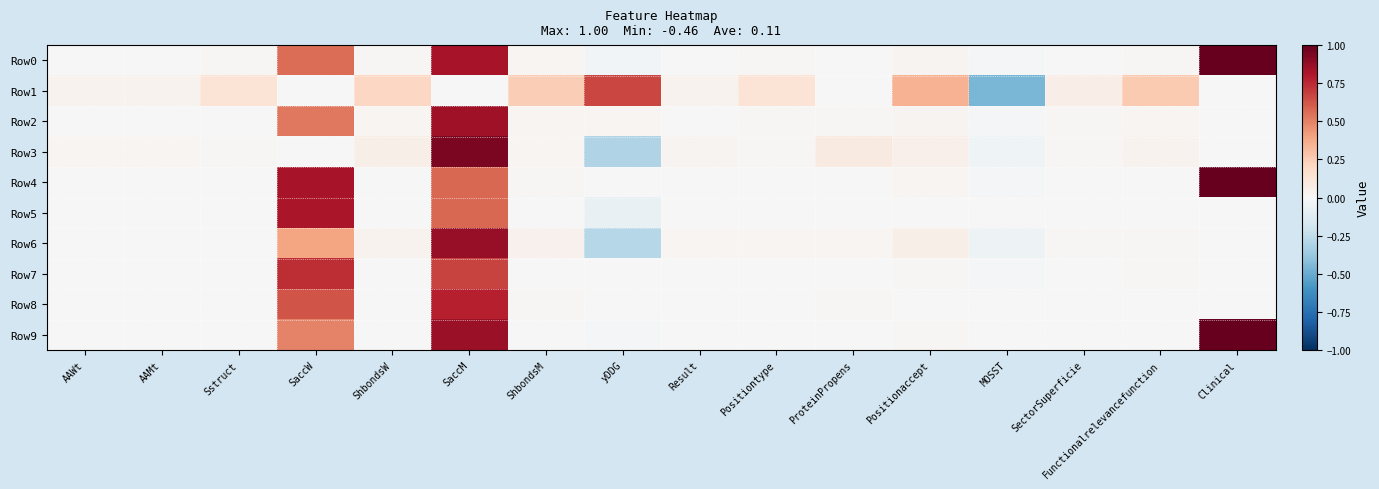

Reading left to right, extract all data points from this chart.

Row0: AAWt=0.0	AAMt=0.0	Sstruct=0.0	SaccW=0.6	ShbondsW=0.0	SaccM=0.8	ShbondsM=0.0	yDDG=-0.0	Result=0.0	Positiontype=0.0	ProteinPropens=0.0	Positionaccept=0.0	MOSST=-0.0	SectorSuperficie=0.0	Functionalrelevancefunction=0.0	Clinical=1.0
Row1: AAWt=0.0	AAMt=0.0	Sstruct=0.1	SaccW=0.0	ShbondsW=0.2	SaccM=0.0	ShbondsM=0.2	yDDG=0.7	Result=0.0	Positiontype=0.1	ProteinPropens=0.0	Positionaccept=0.4	MOSST=-0.5	SectorSuperficie=0.1	Functionalrelevancefunction=0.3	Clinical=0.0
Row2: AAWt=0.0	AAMt=0.0	Sstruct=0.0	SaccW=0.5	ShbondsW=0.0	SaccM=0.8	ShbondsM=0.0	yDDG=0.0	Result=0.0	Positiontype=0.0	ProteinPropens=0.0	Positionaccept=0.0	MOSST=-0.0	SectorSuperficie=0.0	Functionalrelevancefunction=0.0	Clinical=0.0
Row3: AAWt=0.0	AAMt=0.0	Sstruct=0.0	SaccW=0.0	ShbondsW=0.1	SaccM=0.9	ShbondsM=0.0	yDDG=-0.3	Result=0.0	Positiontype=0.0	ProteinPropens=0.1	Positionaccept=0.0	MOSST=-0.0	SectorSuperficie=0.0	Functionalrelevancefunction=0.0	Clinical=0.0
Row4: AAWt=0.0	AAMt=0.0	Sstruct=0.0	SaccW=0.8	ShbondsW=0.0	SaccM=0.6	ShbondsM=0.0	yDDG=0.0	Result=0.0	Positiontype=0.0	ProteinPropens=0.0	Positionaccept=0.0	MOSST=-0.0	SectorSuperficie=0.0	Functionalrelevancefunction=0.0	Clinical=1.0
Row5: AAWt=0.0	AAMt=0.0	Sstruct=0.0	SaccW=0.8	ShbondsW=0.0	SaccM=0.6	ShbondsM=0.0	yDDG=-0.1	Result=0.0	Positiontype=0.0	ProteinPropens=0.0	Positionaccept=0.0	MOSST=-0.0	SectorSuperficie=0.0	Functionalrelevancefunction=0.0	Clinical=0.0
Row6: AAWt=0.0	AAMt=0.0	Sstruct=0.0	SaccW=0.4	ShbondsW=0.0	SaccM=0.9	ShbondsM=0.0	yDDG=-0.3	Result=0.0	Positiontype=0.0	ProteinPropens=0.0	Positionaccept=0.1	MOSST=-0.1	SectorSuperficie=0.0	Functionalrelevancefunction=0.0	Clinical=0.0
Row7: AAWt=0.0	AAMt=0.0	Sstruct=0.0	SaccW=0.7	ShbondsW=0.0	SaccM=0.7	ShbondsM=0.0	yDDG=-0.0	Result=0.0	Positiontype=0.0	ProteinPropens=0.0	Positionaccept=0.0	MOSST=-0.0	SectorSuperficie=0.0	Functionalrelevancefunction=0.0	Clinical=0.0
Row8: AAWt=0.0	AAMt=0.0	Sstruct=0.0	SaccW=0.6	ShbondsW=0.0	SaccM=0.8	ShbondsM=0.0	yDDG=0.0	Result=0.0	Positiontype=0.0	ProteinPropens=0.0	Positionaccept=0.0	MOSST=-0.0	SectorSuperficie=0.0	Functionalrelevancefunction=0.0	Clinical=0.0
Row9: AAWt=0.0	AAMt=0.0	Sstruct=0.0	SaccW=0.5	ShbondsW=0.0	SaccM=0.9	ShbondsM=0.0	yDDG=-0.0	Result=0.0	Positiontype=0.0	ProteinPropens=0.0	Positionaccept=0.0	MOSST=0.0	SectorSuperficie=0.0	Functionalrelevancefunction=0.0	Clinical=1.0